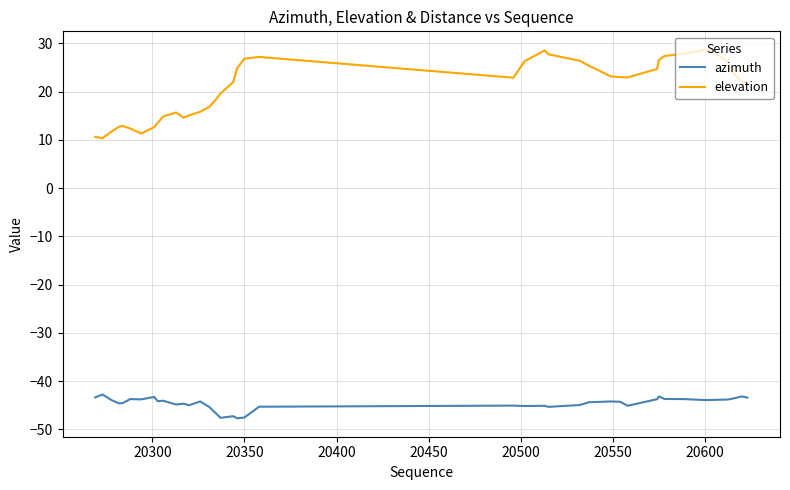

Count the number of data series in this chart.

2